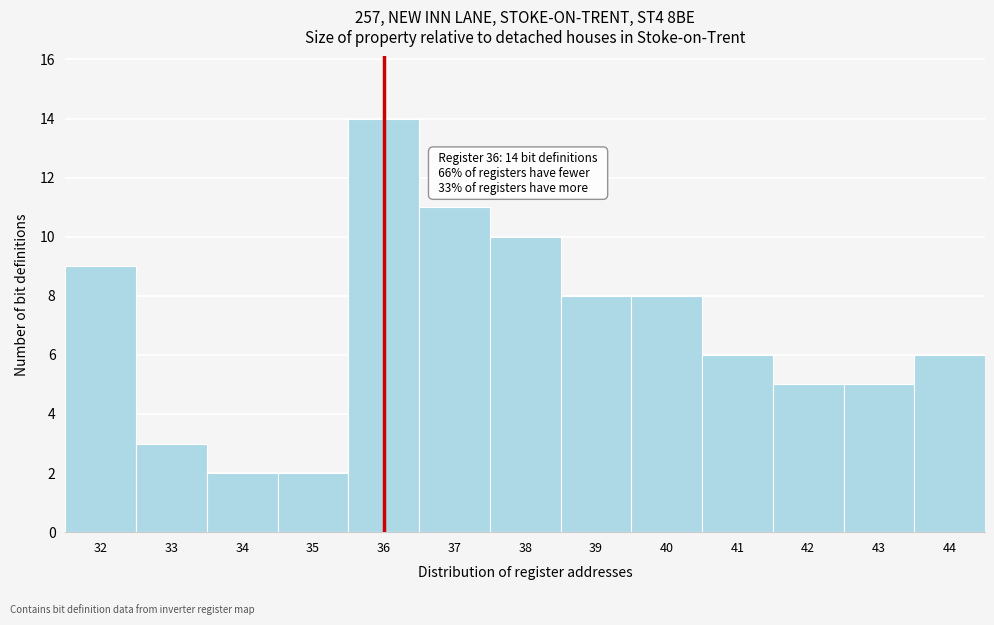

Reading right to left, extract all data points from this chart.

44=6	43=5	42=5	41=6	40=8	39=8	38=10	37=11	36=14	35=2	34=2	33=3	32=9